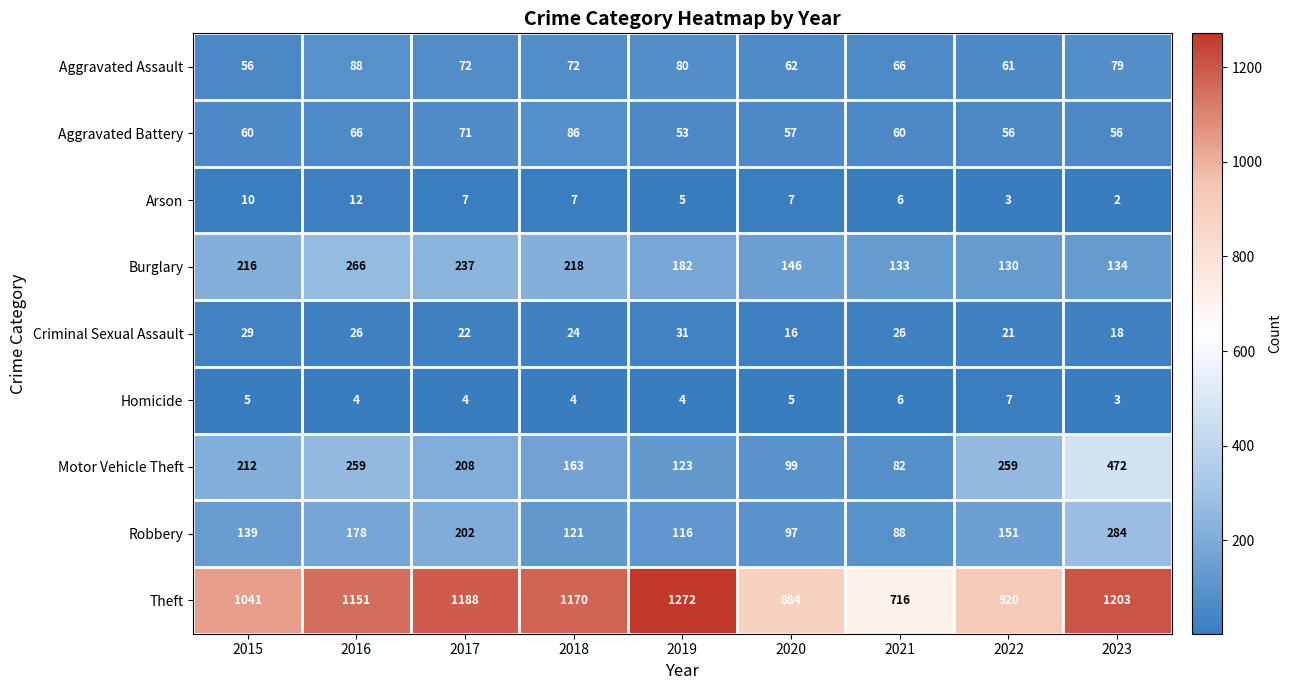

True or false: Aggravated Battery has a value of 53 at 2019.

True